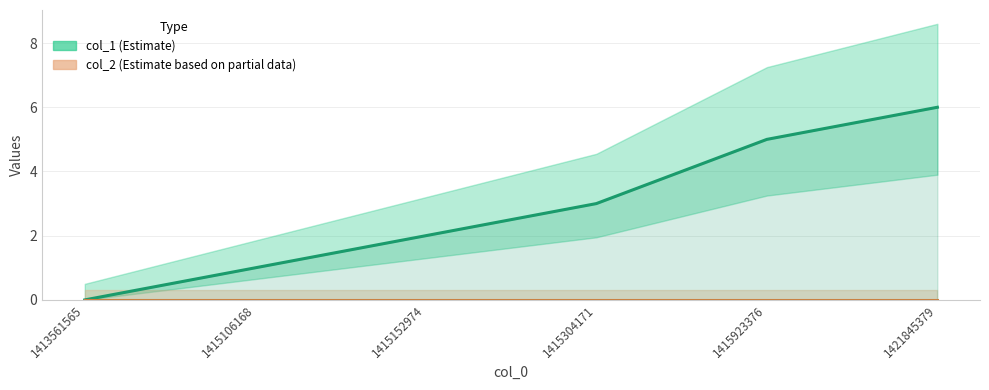

Reading left to right, what are all the values shown in this chart?

col_1: 1413561565=0	1415106168=1	1415152974=2	1415304171=3	1415923376=5	1421845379=6
col_2: 1413561565=0	1415106168=0	1415152974=0	1415304171=0	1415923376=0	1421845379=0